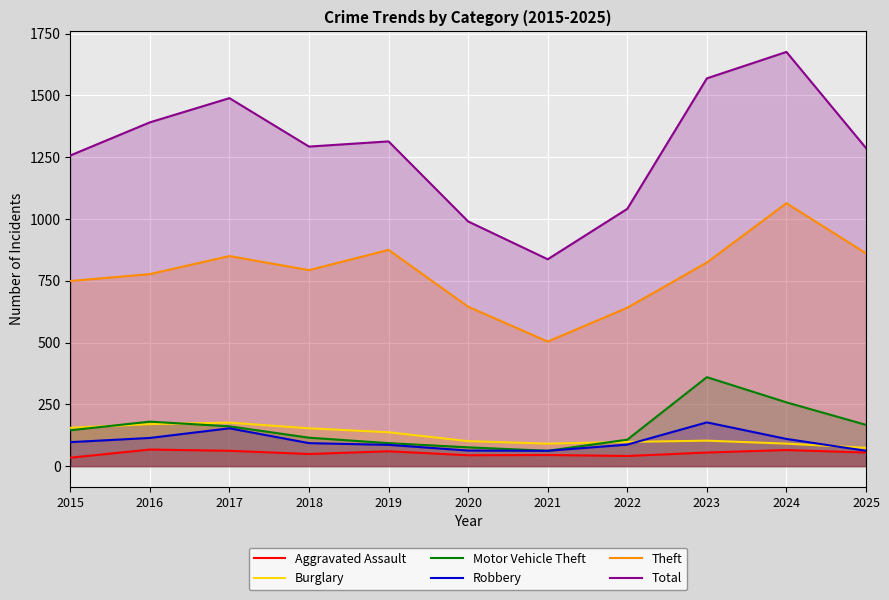

True or false: Total and Robbery cross at least once.

False